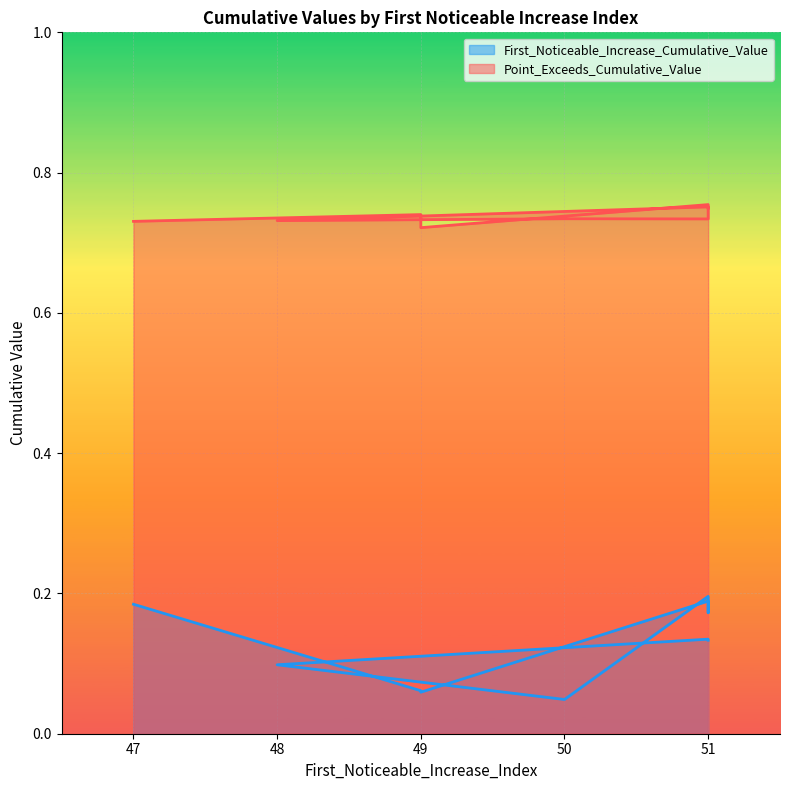

What is the label of the 10th point from the left?

51